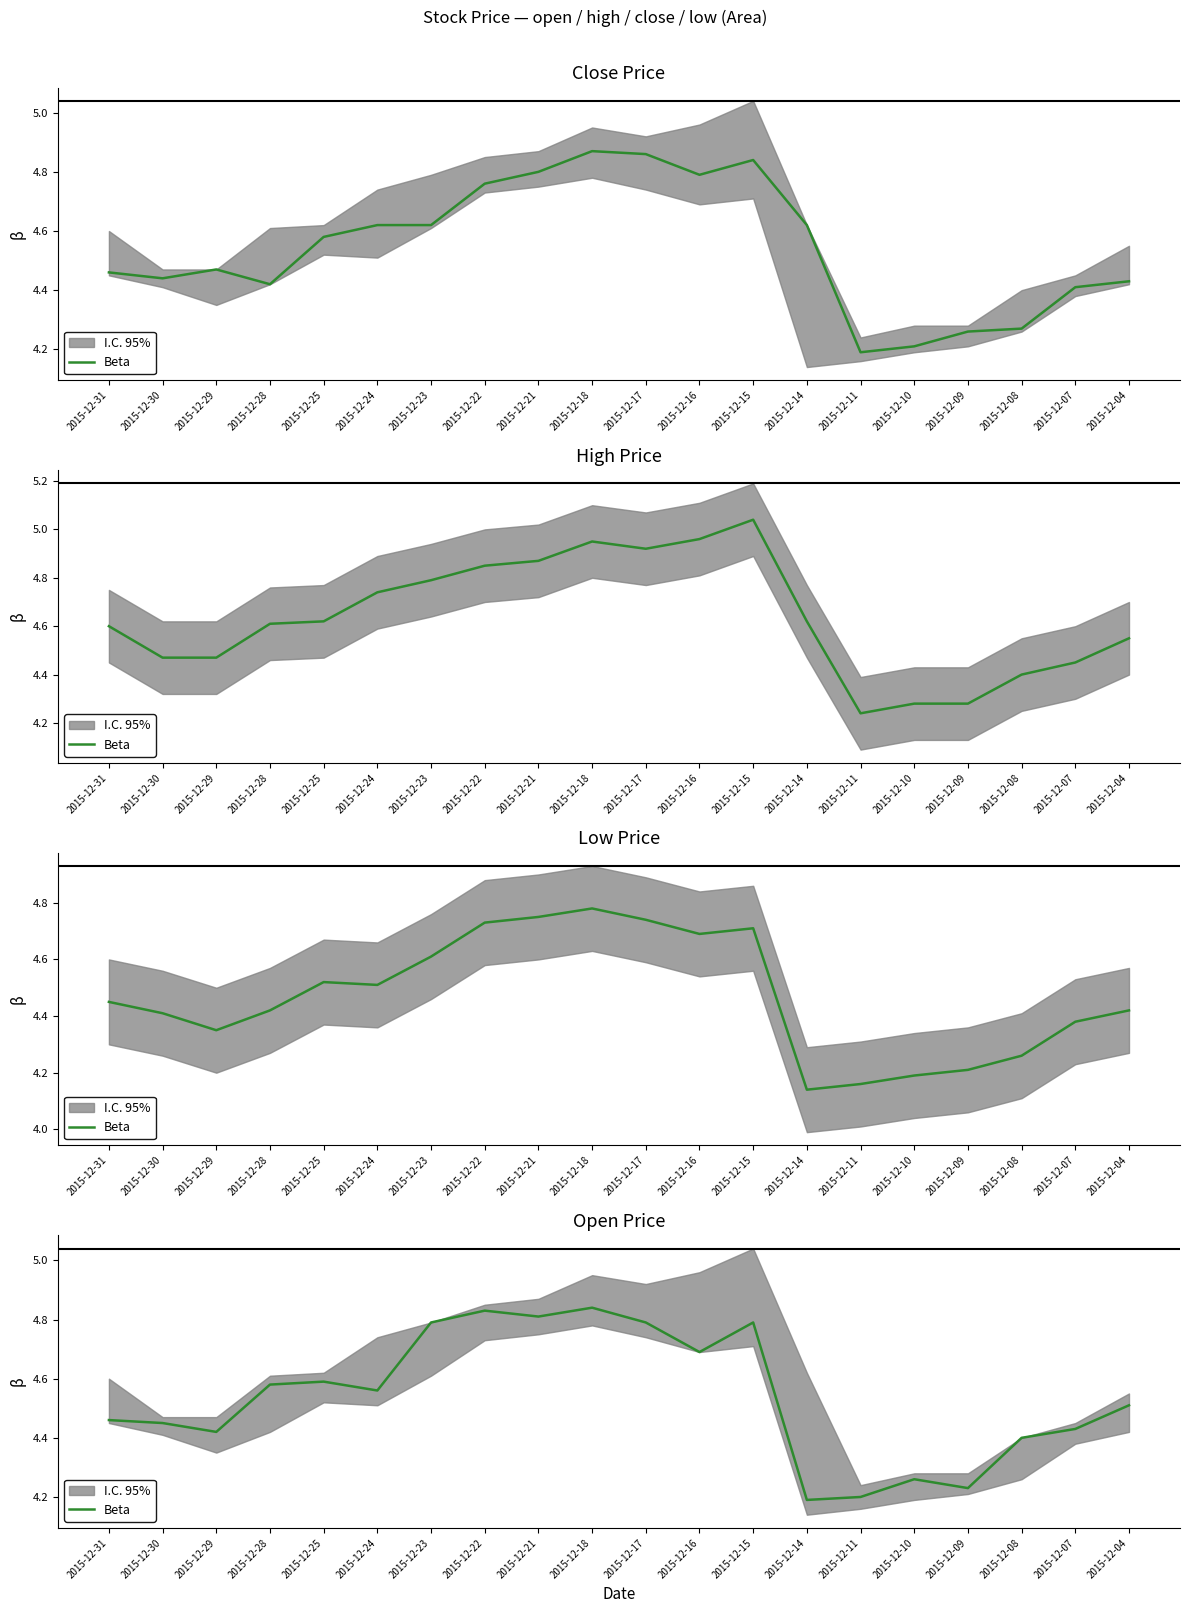

Which has a higher value, 2015-12-28 or 2015-12-30?

2015-12-28